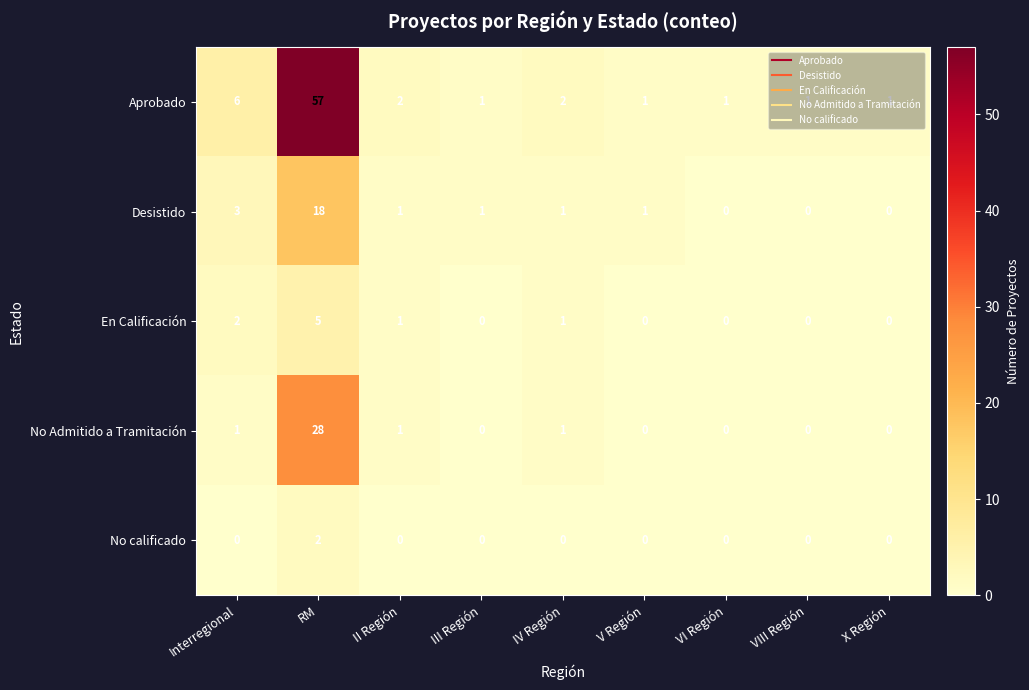

What is the sum of all En Calificación values?

9